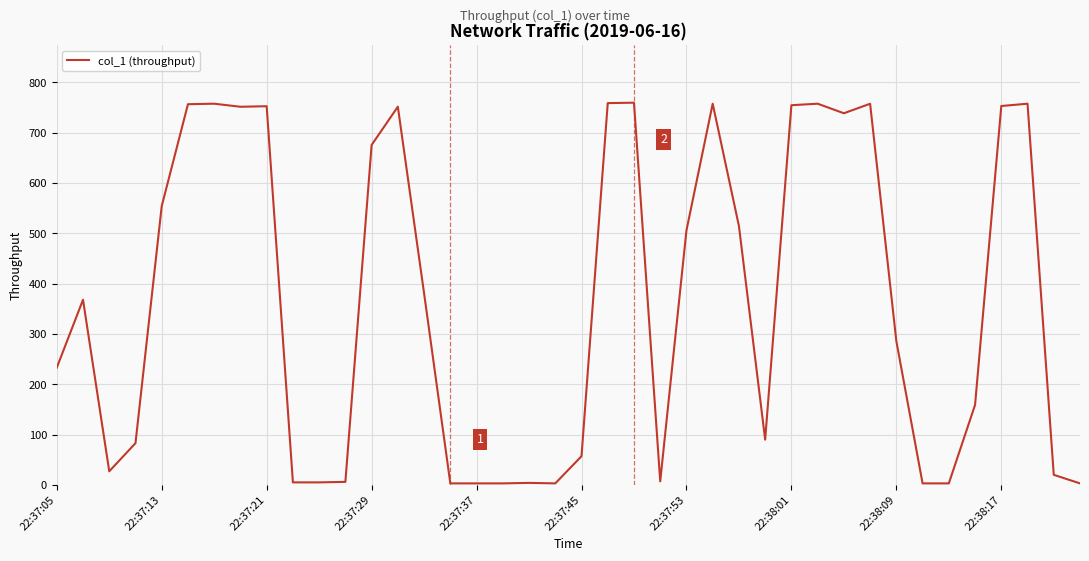

What is the sum of all values?

14563.9